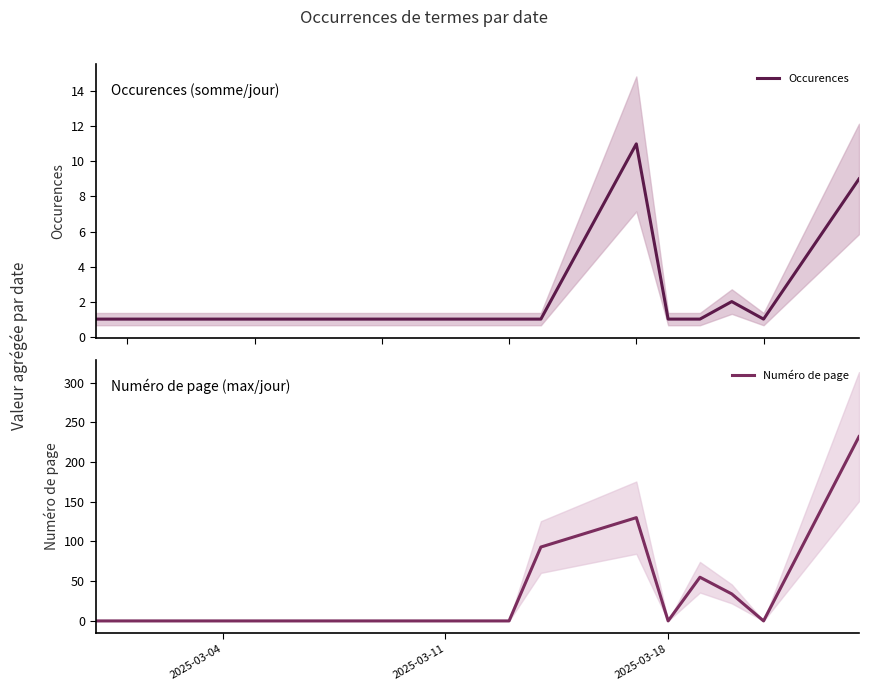

Is this an area chart (filled region under the line)?

No